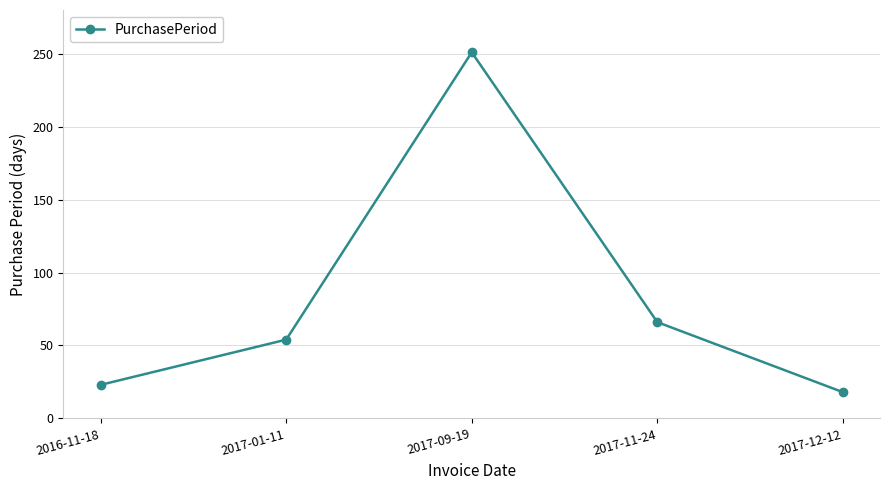

Between 2017-09-19 and 2017-01-11, which is larger?

2017-09-19